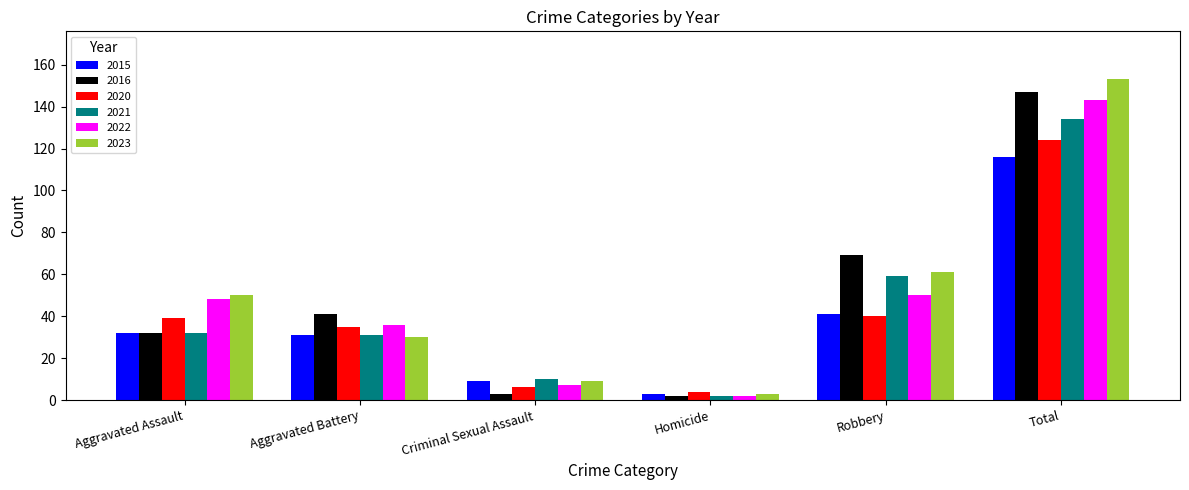

What are all the series names shown in the legend?

2015, 2016, 2020, 2021, 2022, 2023